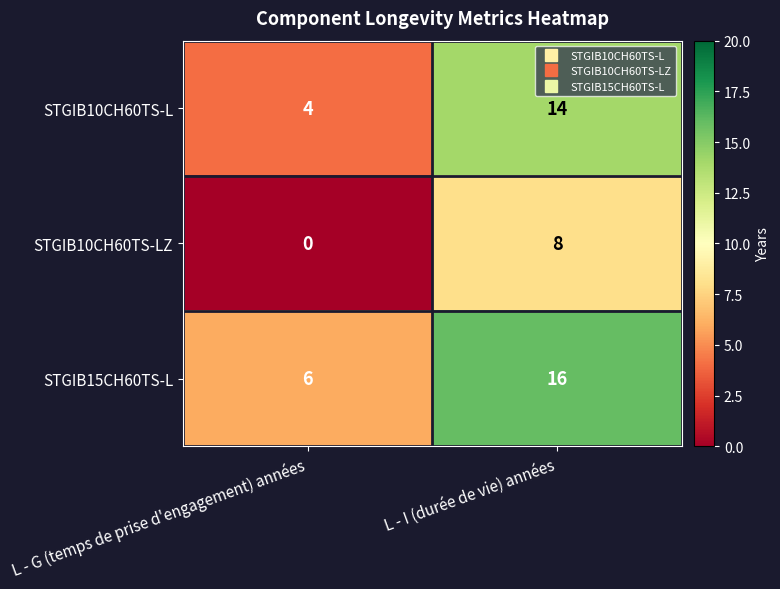

Where is STGIB10CH60TS-L nearest to the value 9?

L - G (temps de prise d'engagement) années